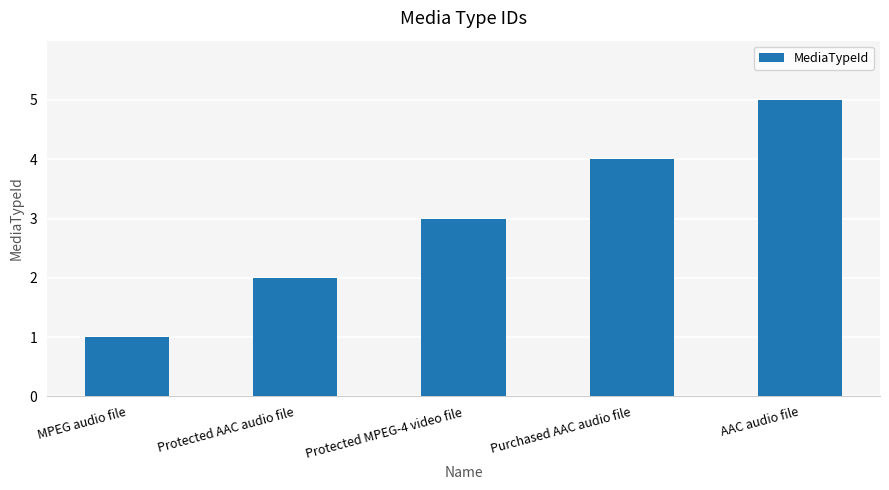

Count the values in the range 2 to 4.

3